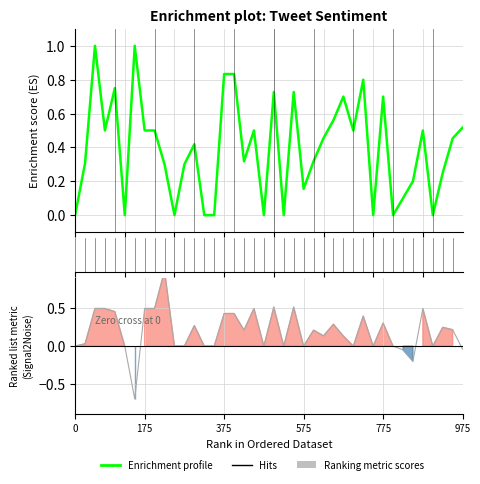

How many interior local valleys (lower than both neighbors) does the data have?

11